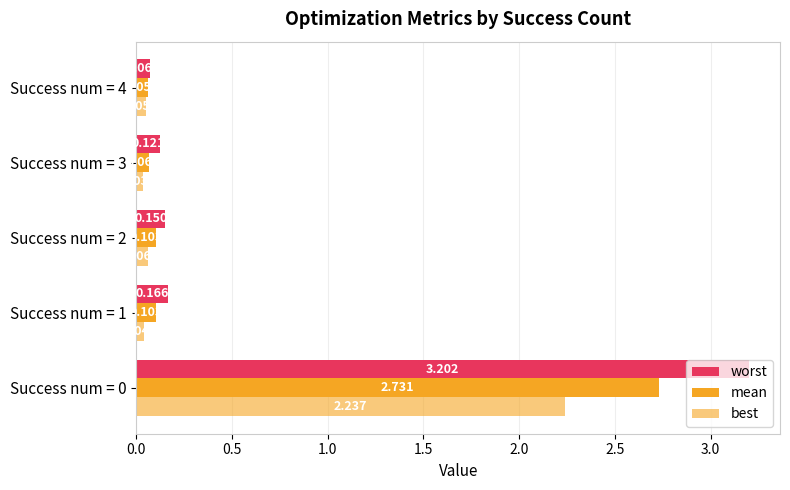

What is the average value of the best series?

0.5